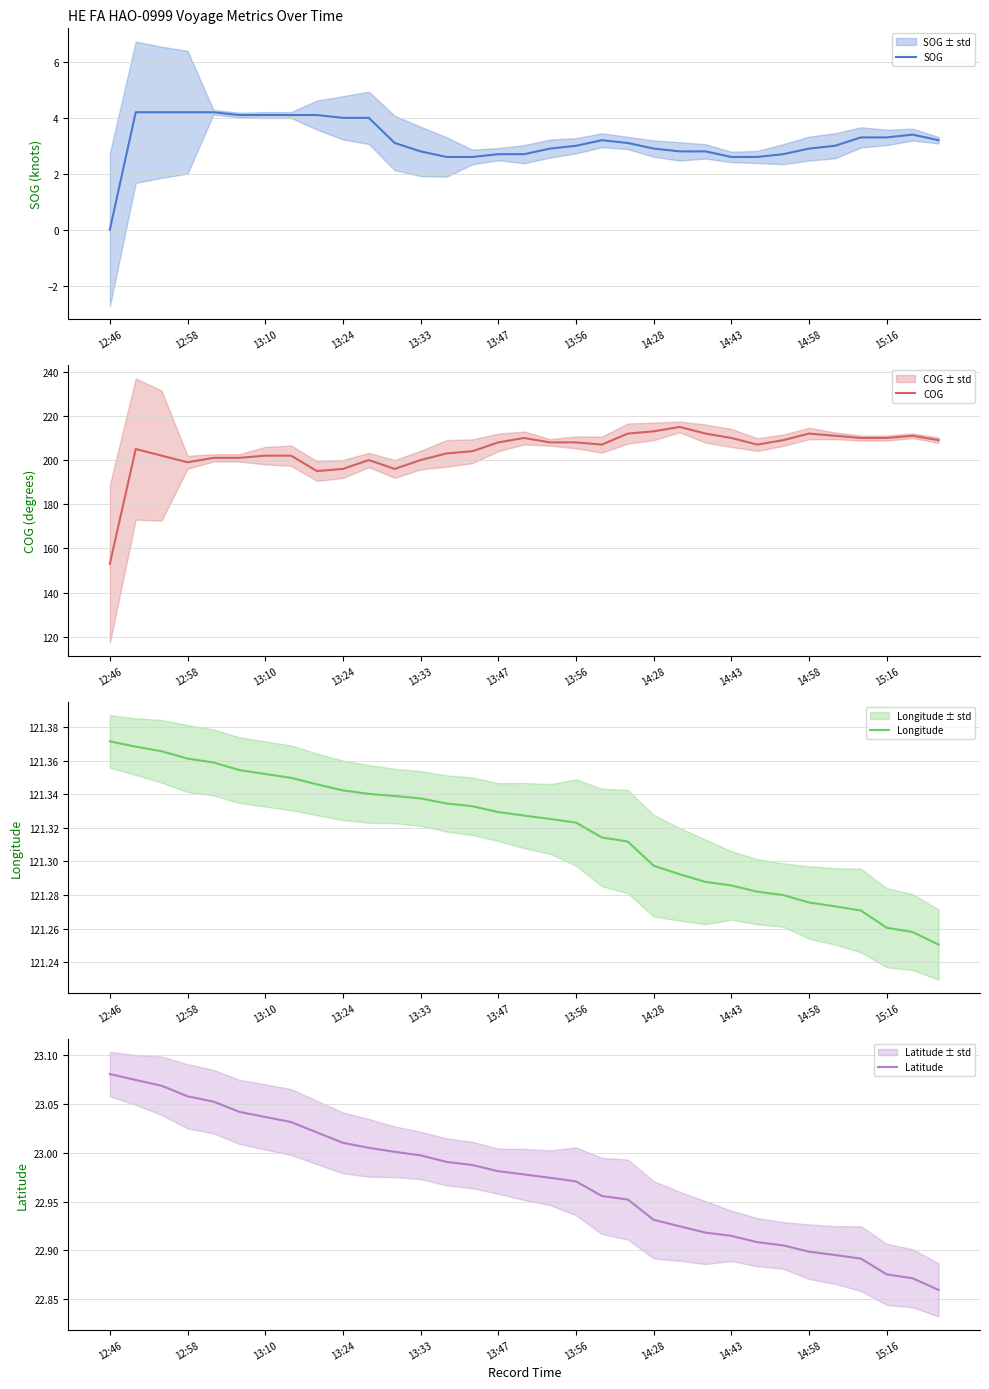

What position from the left is 12:46?

1